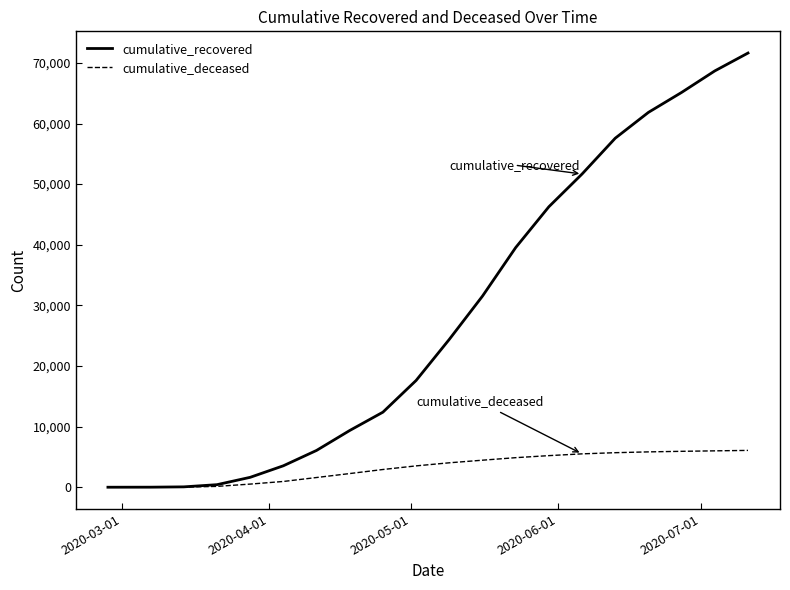

What is the greatest value displayed?

71624